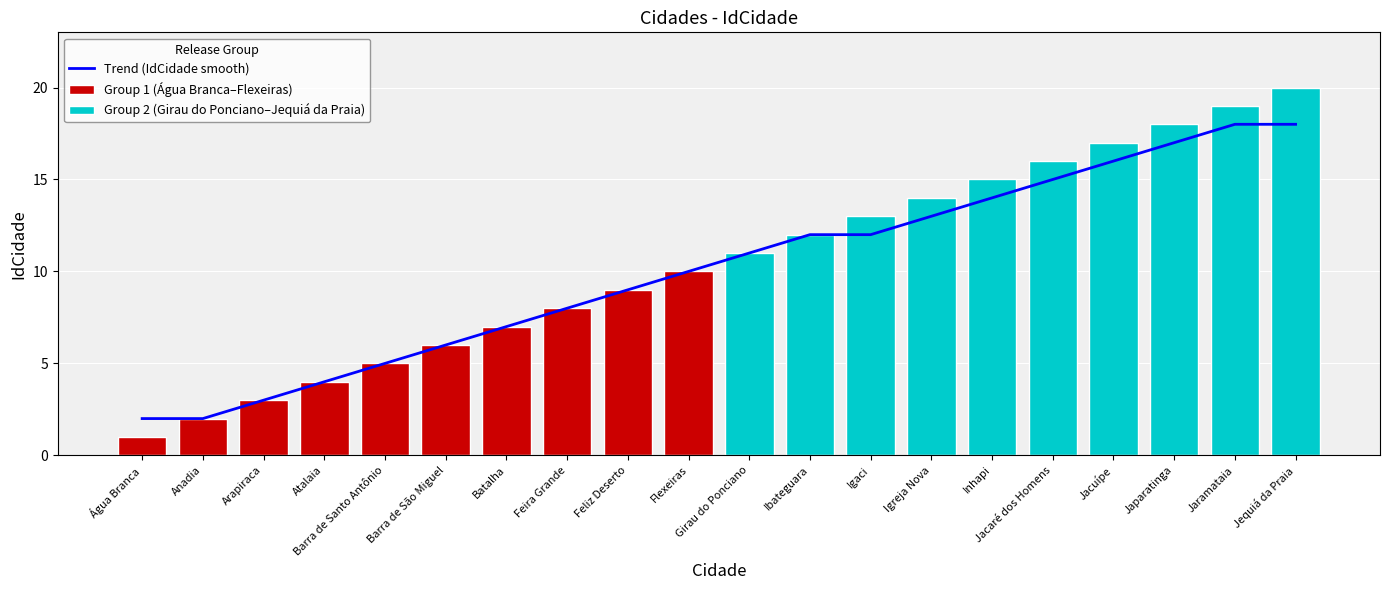

List the labels in order of value, largest first.

Jaramataia, Jequiá da Praia, Japaratinga, Jacuípe, Jacaré dos Homens, Inhapi, Igreja Nova, Ibateguara, Igaci, Girau do Ponciano, Flexeiras, Feliz Deserto, Feira Grande, Batalha, Barra de São Miguel, Barra de Santo Antônio, Atalaia, Arapiraca, Água Branca, Anadia